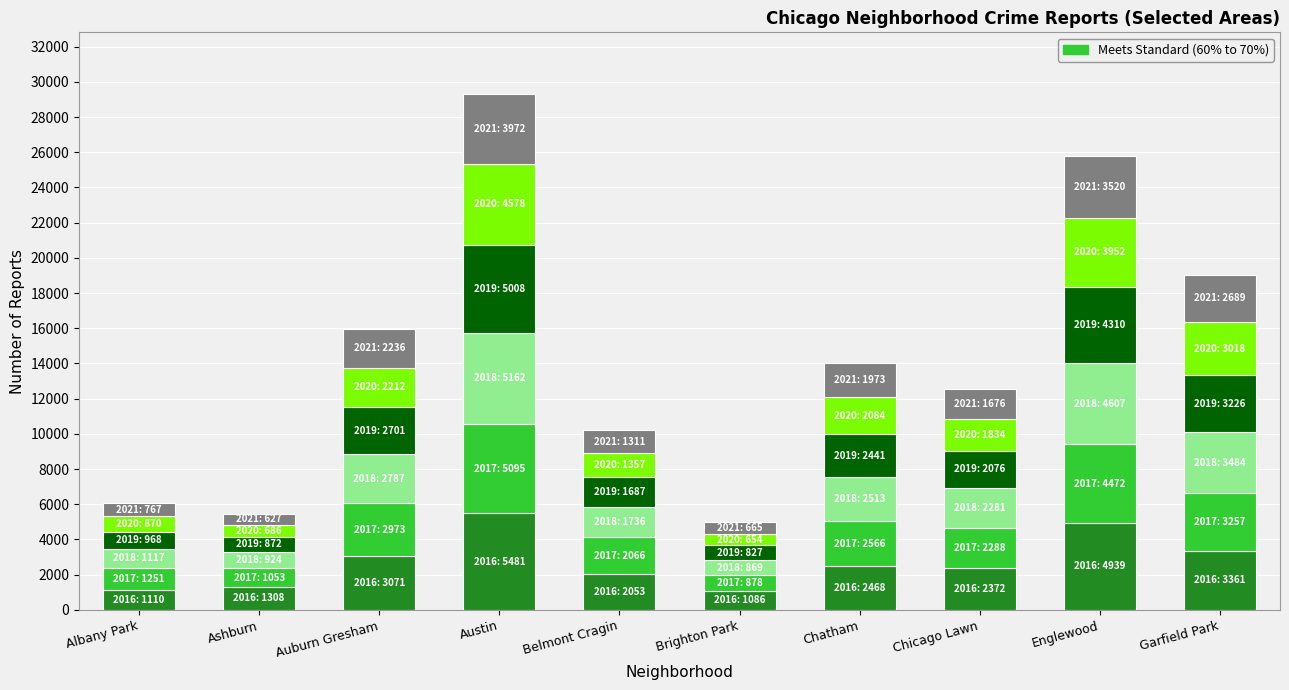

What is the total value across all series at Englewood?

25800